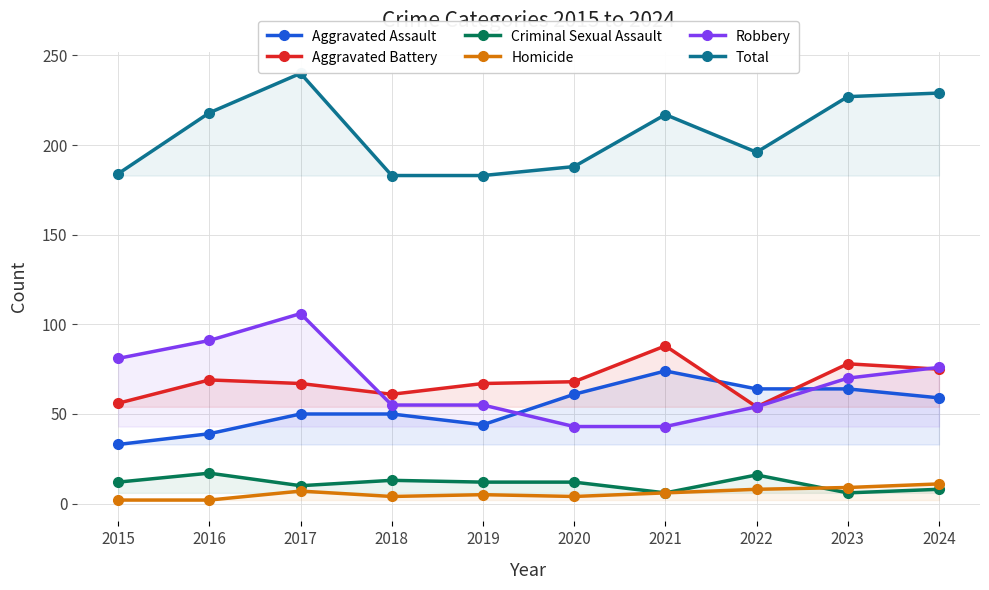

How many lines are shown in the chart?

6